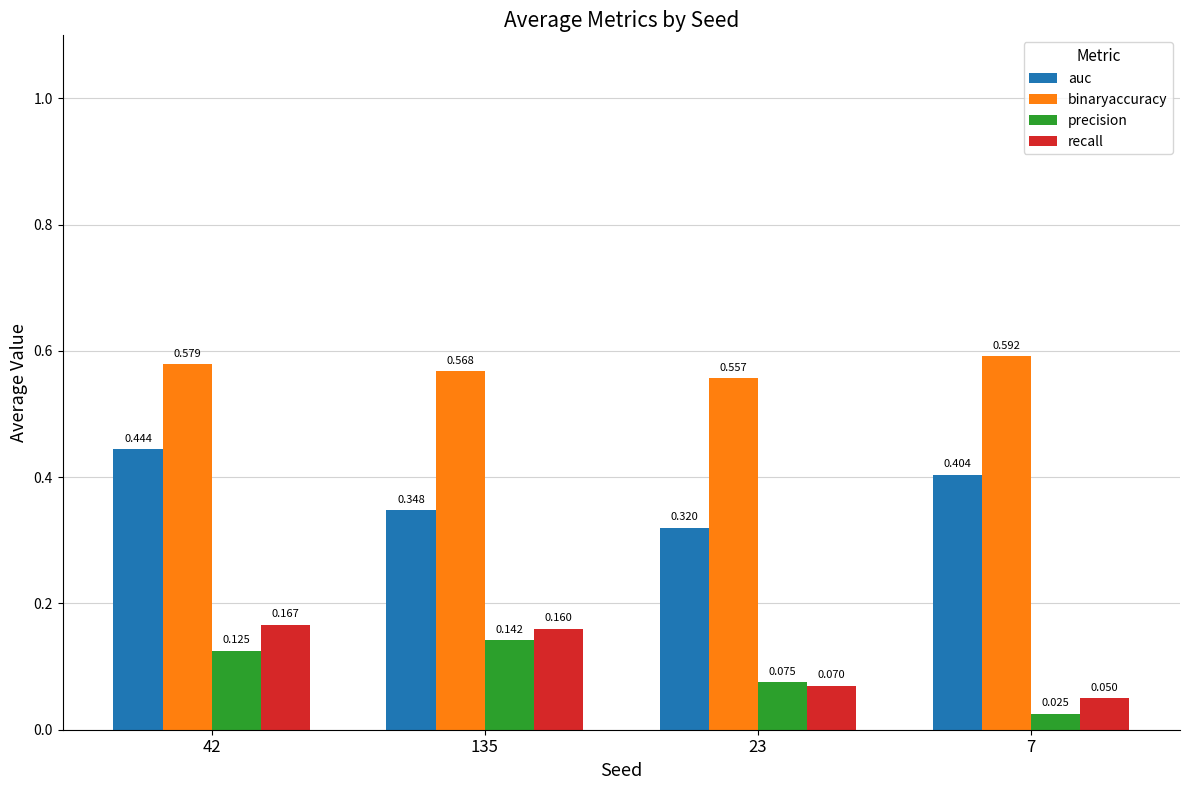

Which series changed the most between 135 and 7?

precision